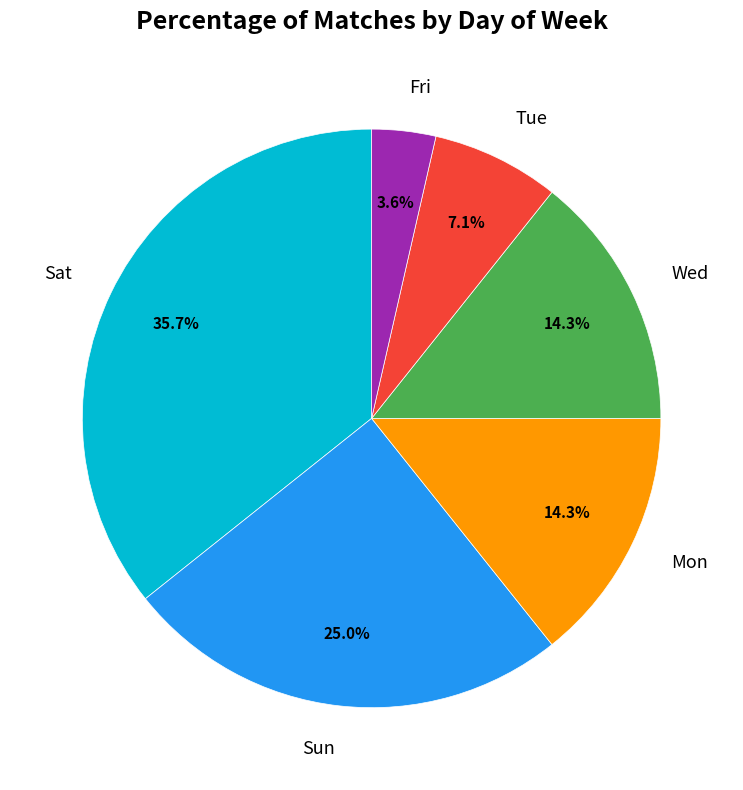

Is it true that Fri is 17% of the pie?

False